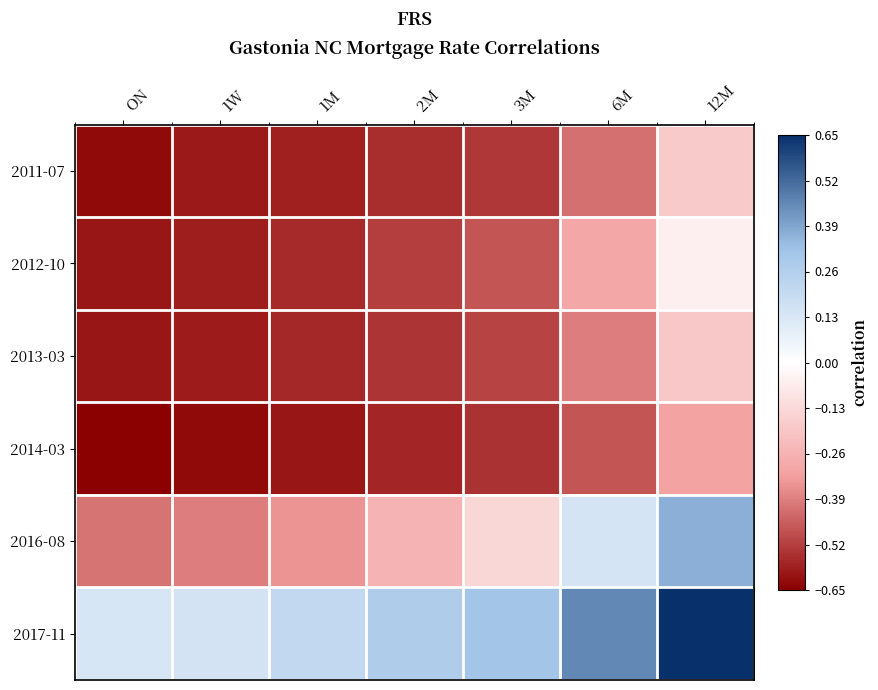

Which series has the largest total across all categories?

2017-11